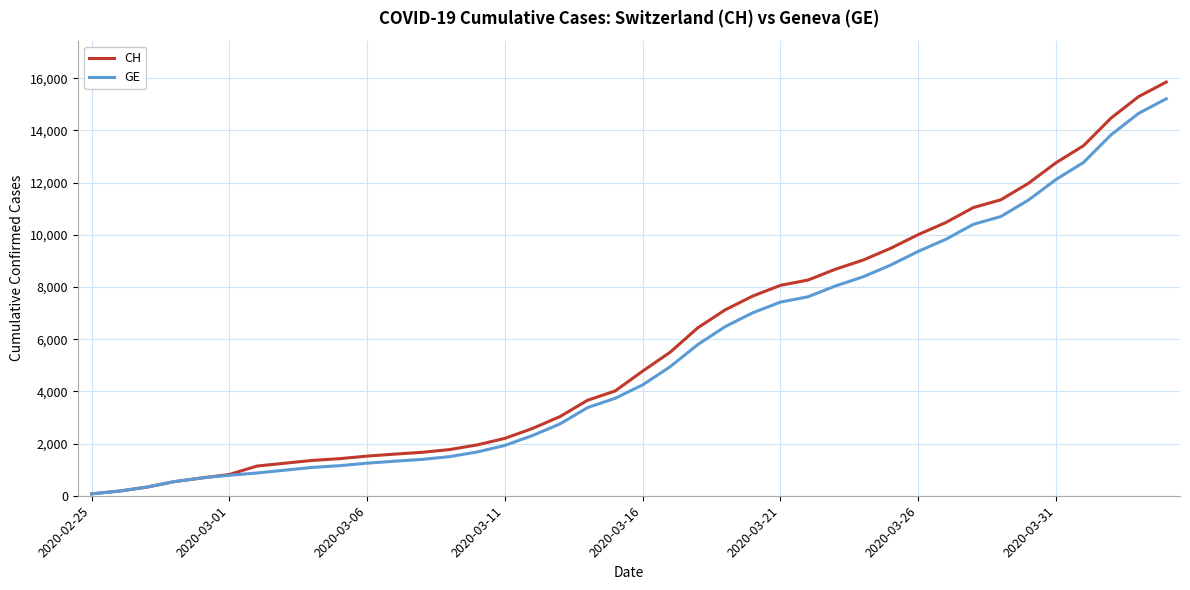

What are all the series names shown in the legend?

CH, GE